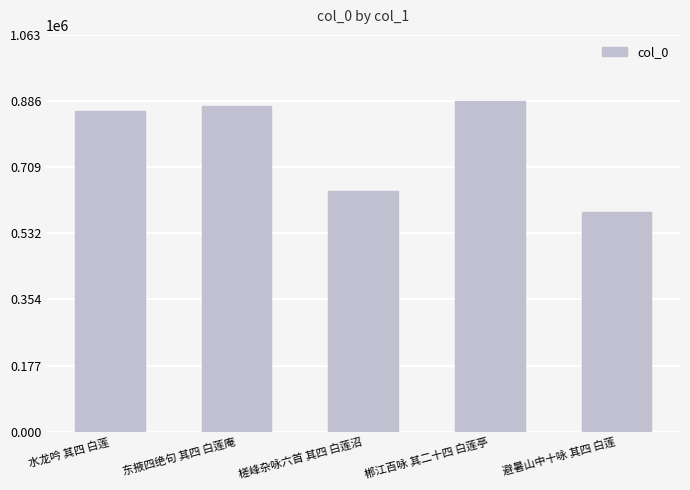

Where is the data nearest to the value 737154?

槎峰杂咏六首 其四 白莲沼